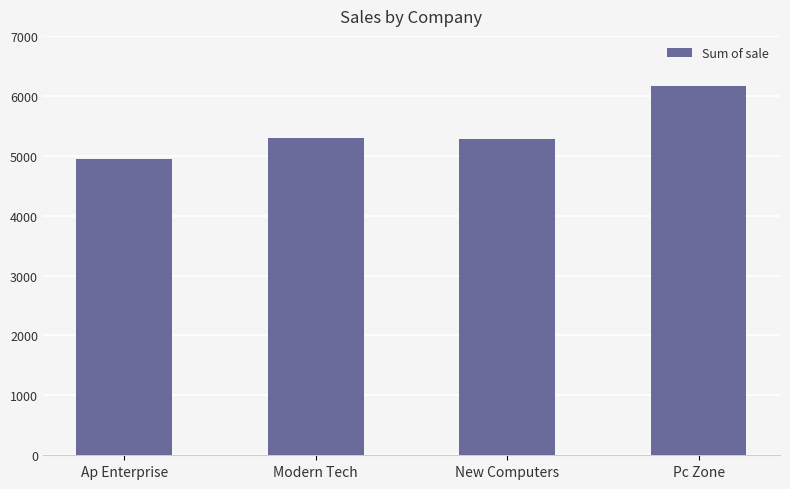

What is the approximate value at New Computers, to the nearest 100?

5300